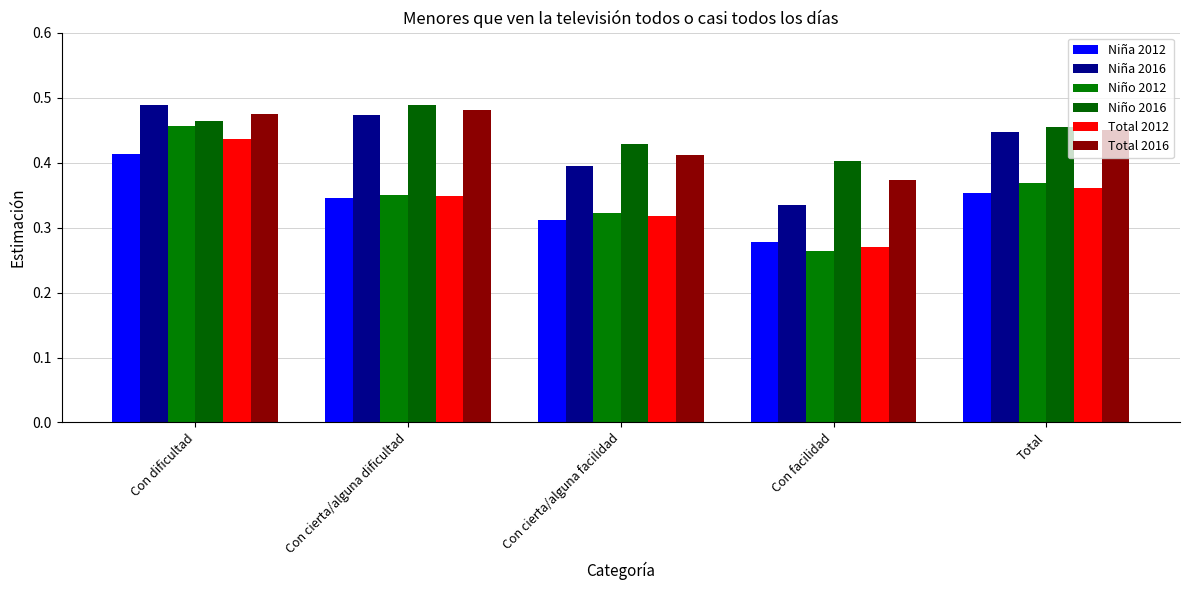

Reading left to right, transcribe all the data shown in this chart.

Niña 2012: Con dificultad=0.4	Con cierta/alguna dificultad=0.3	Con cierta/alguna facilidad=0.3	Con facilidad=0.3	Total=0.4
Niña 2016: Con dificultad=0.5	Con cierta/alguna dificultad=0.5	Con cierta/alguna facilidad=0.4	Con facilidad=0.3	Total=0.4
Niño 2012: Con dificultad=0.5	Con cierta/alguna dificultad=0.4	Con cierta/alguna facilidad=0.3	Con facilidad=0.3	Total=0.4
Niño 2016: Con dificultad=0.5	Con cierta/alguna dificultad=0.5	Con cierta/alguna facilidad=0.4	Con facilidad=0.4	Total=0.5
Total 2012: Con dificultad=0.4	Con cierta/alguna dificultad=0.3	Con cierta/alguna facilidad=0.3	Con facilidad=0.3	Total=0.4
Total 2016: Con dificultad=0.5	Con cierta/alguna dificultad=0.5	Con cierta/alguna facilidad=0.4	Con facilidad=0.4	Total=0.5